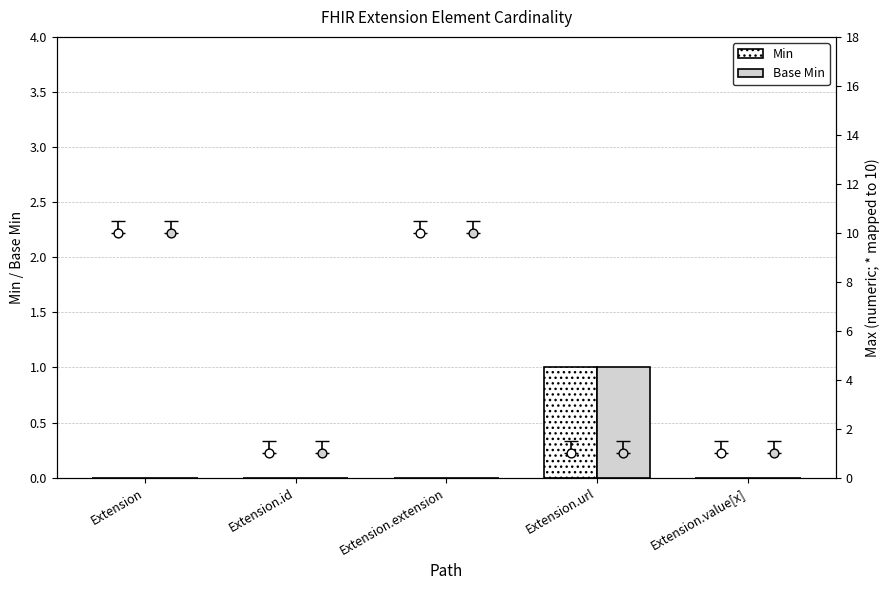

Which series reaches the minimum Y coordinate?

Min